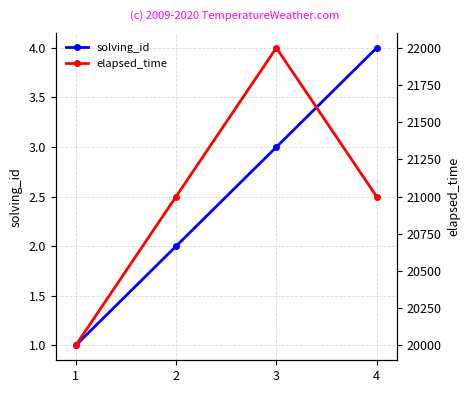

How many distinct data groups are displayed?

2